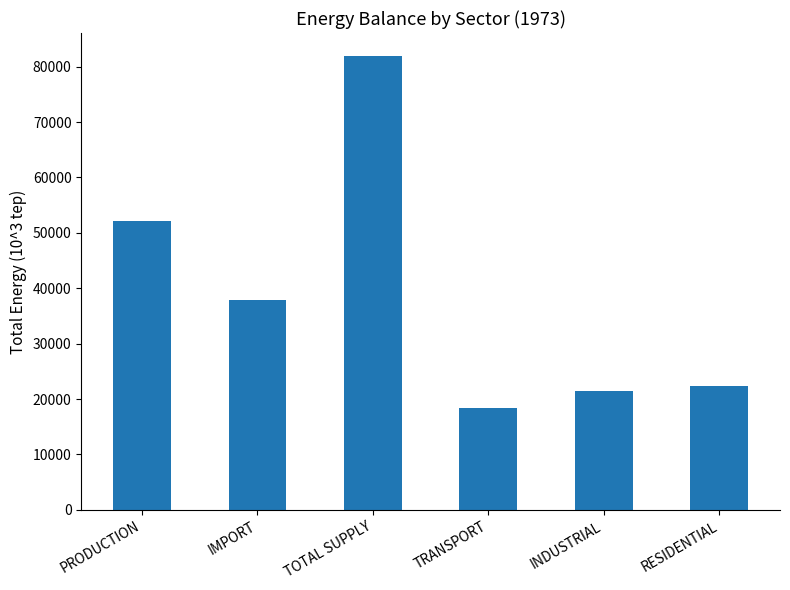

What is the label of the 2nd bar from the right?

INDUSTRIAL